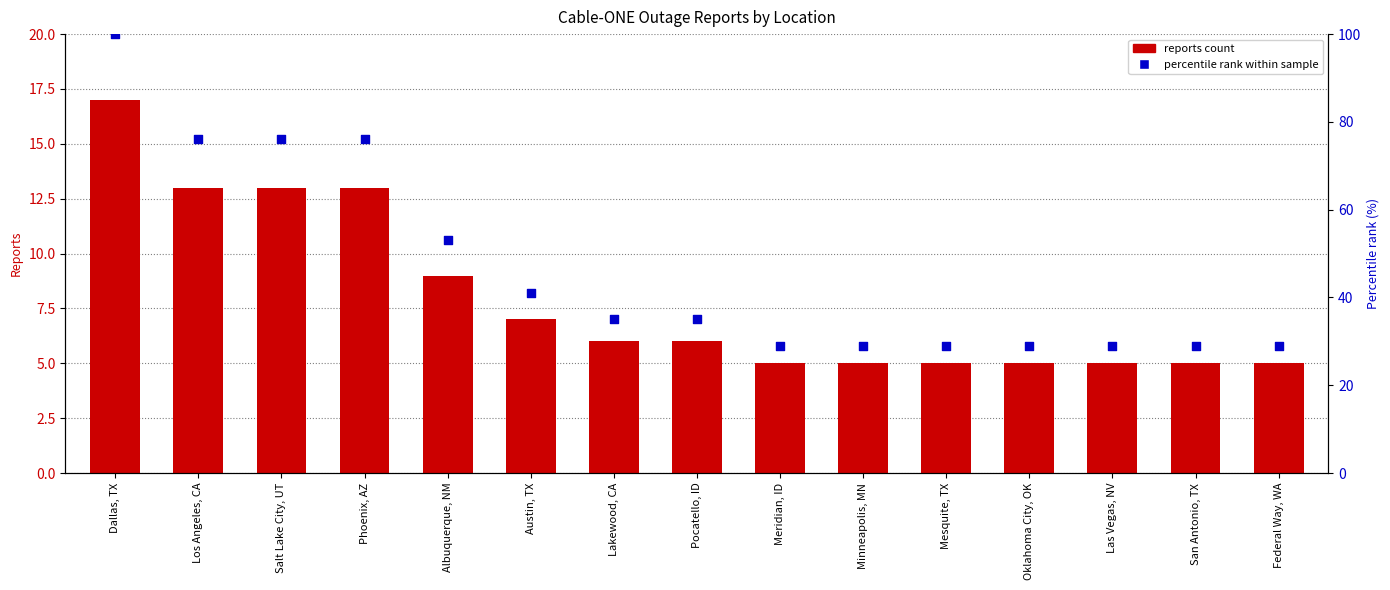

Which series reaches the maximum Y coordinate?

Percentile rank